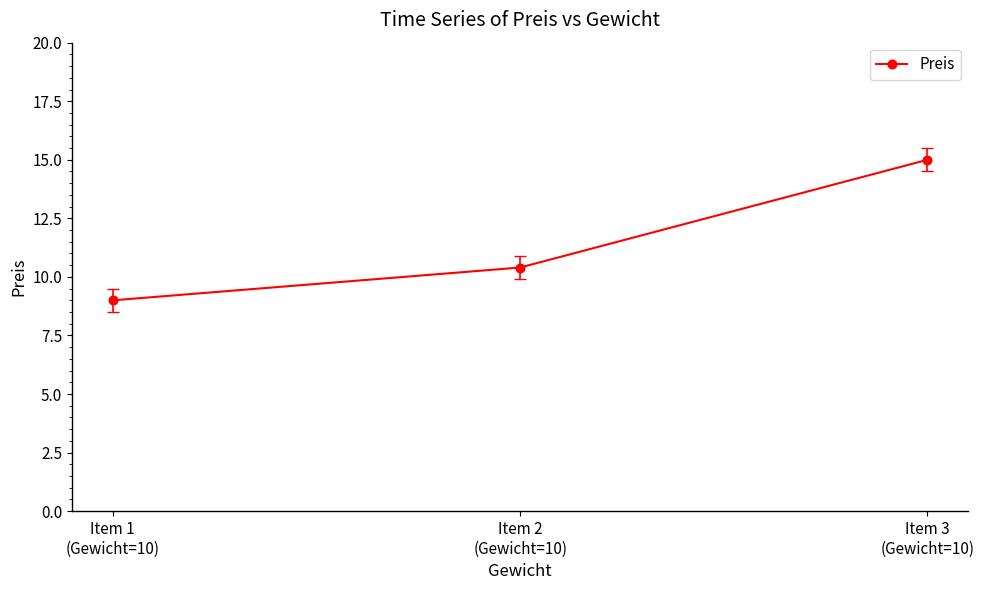

Count the number of values greater than 10.

2